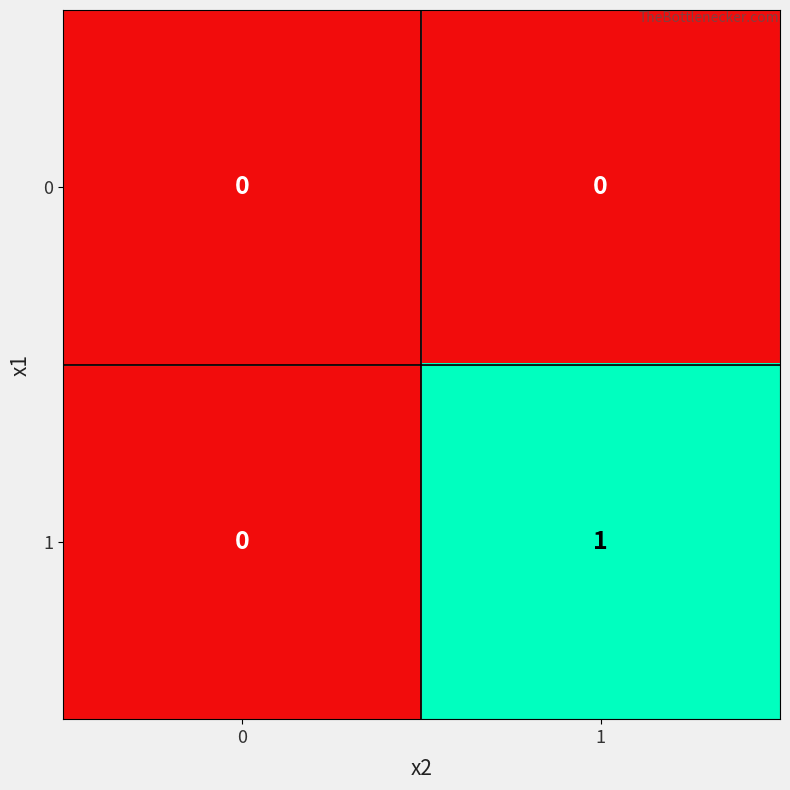

Reading left to right, list all the values displayed in this chart.

0: 0	0
1: 0	1